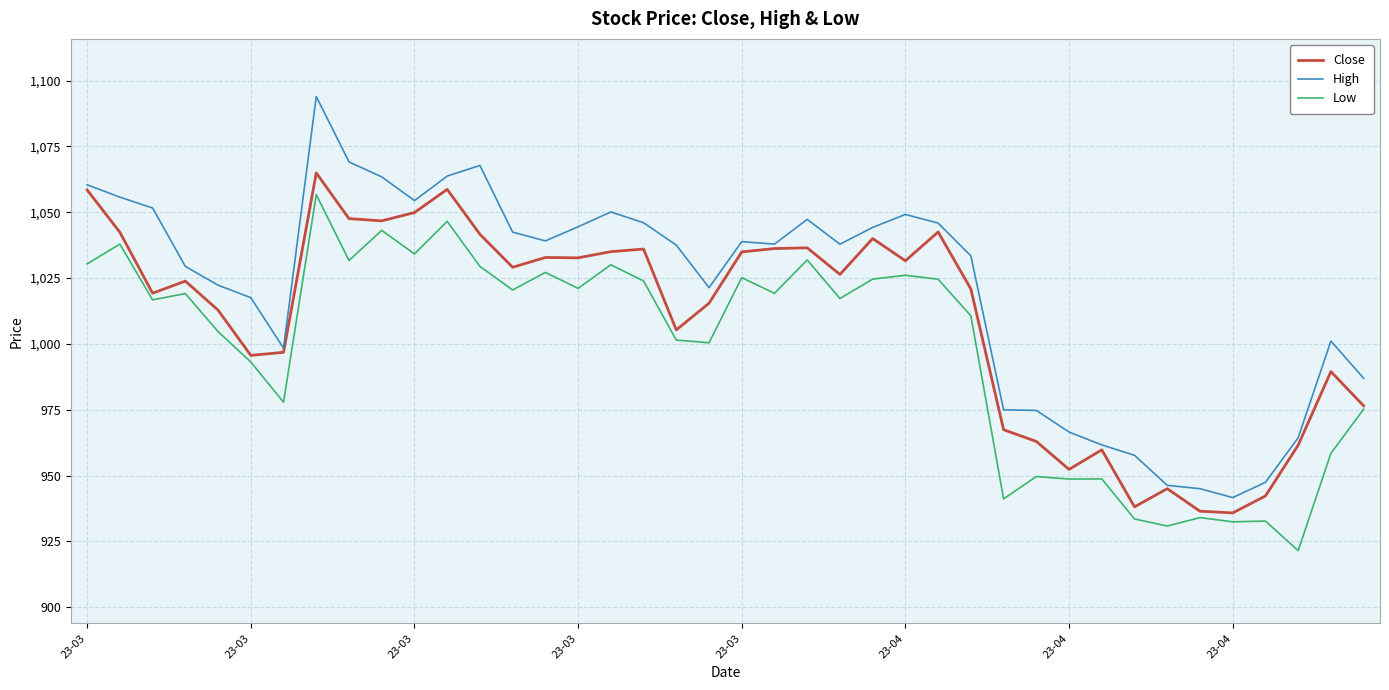

List the series in order of their overall mean, lowest first.

Low, Close, High